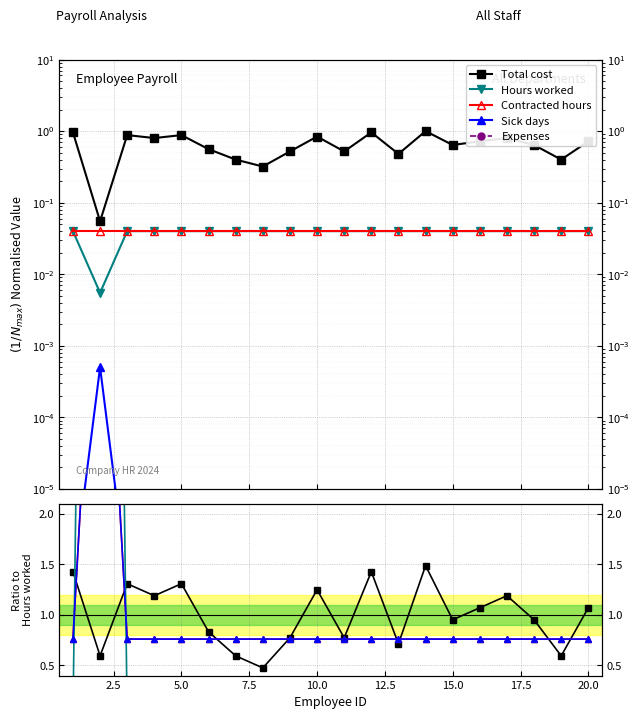

True or false: Hours worked and Contracted hours cross at least once.

False